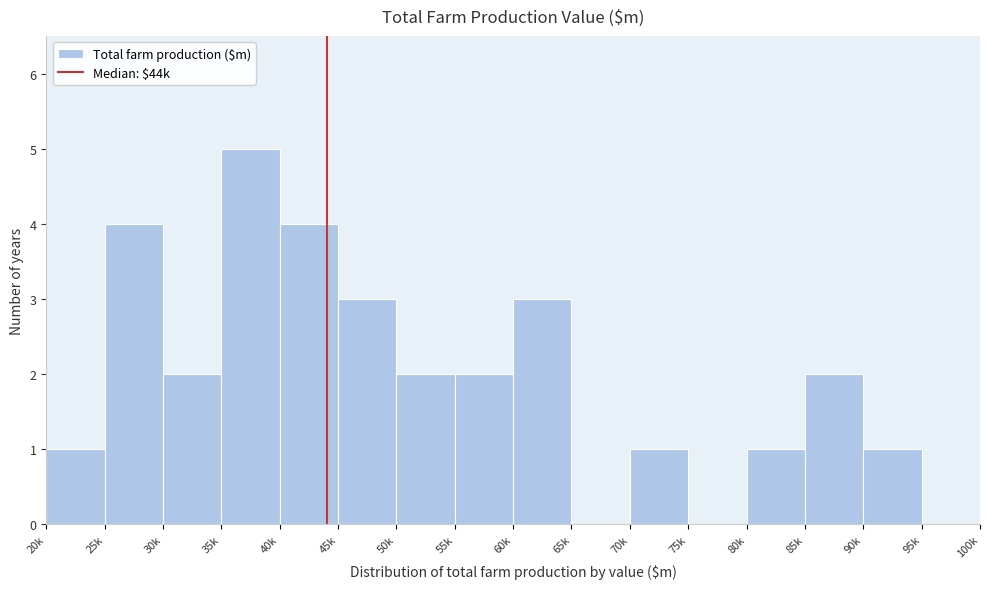

Reading left to right, transcribe all the data shown in this chart.

20k=1	25k=4	30k=2	35k=5	40k=4	45k=3	50k=2	55k=2	60k=3	65k=0	70k=1	75k=0	80k=1	85k=2	90k=1	95k=0